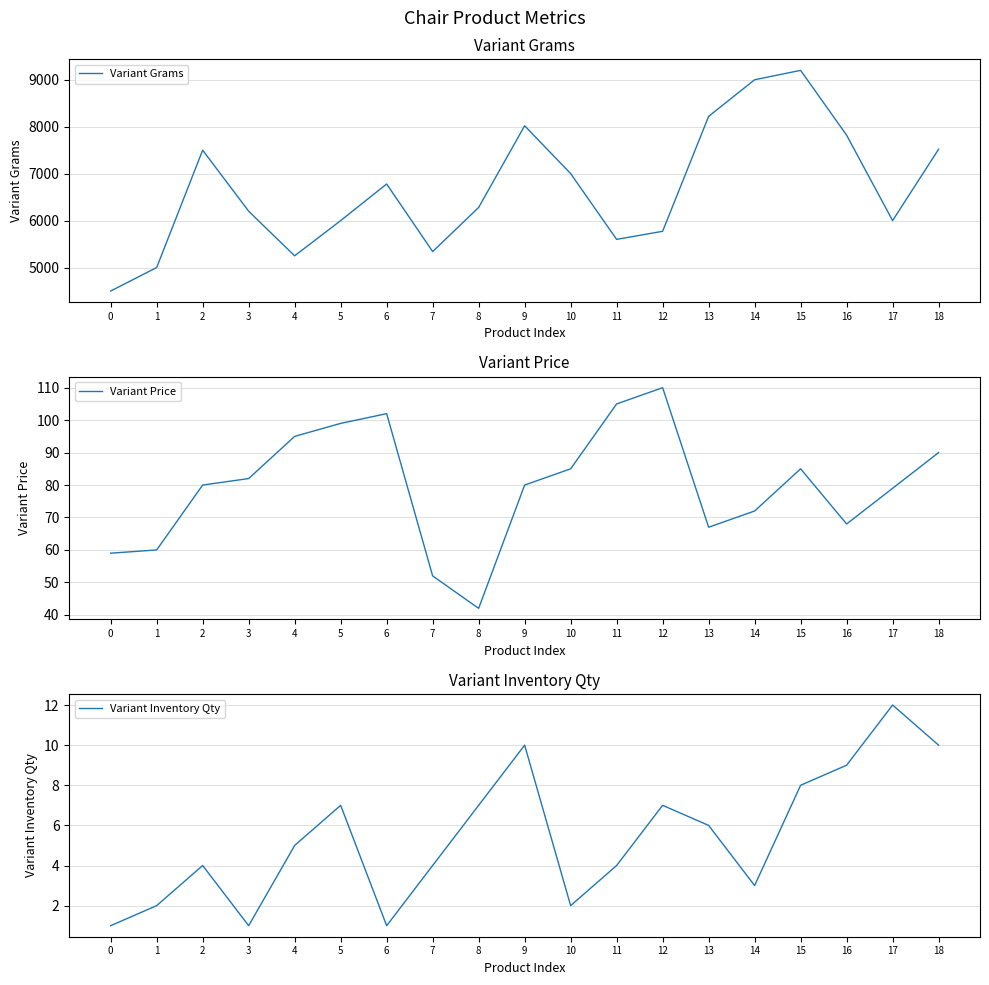

What is the average value of the Variant Inventory Qty series?

5